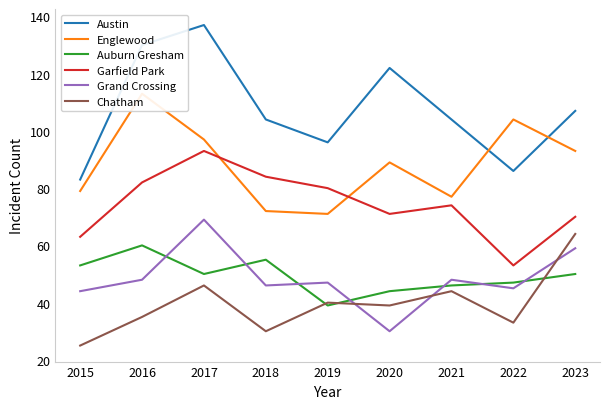

True or false: Englewood and Auburn Gresham intersect in this chart.

False